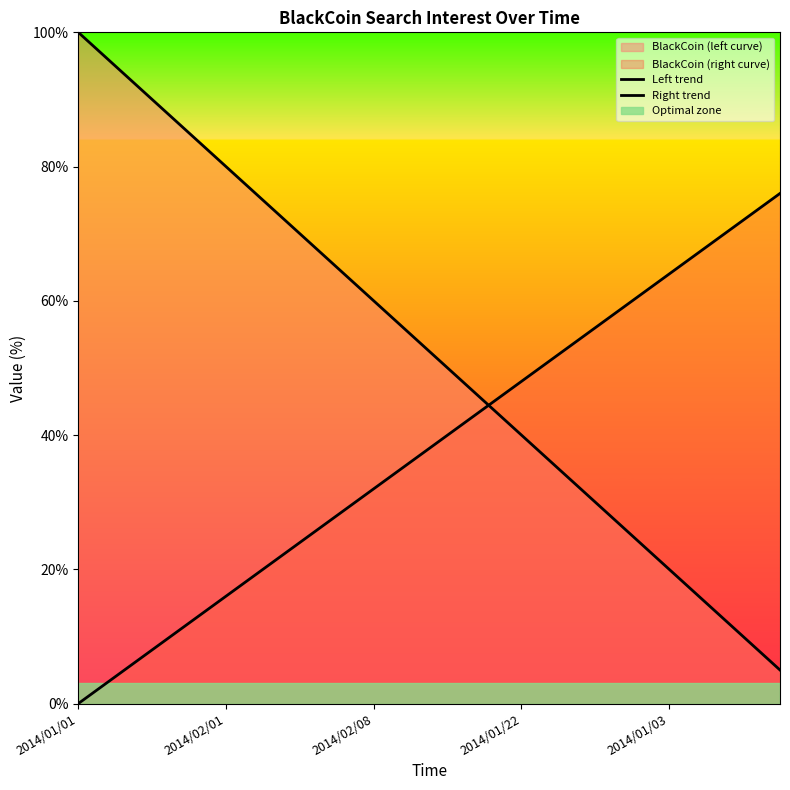

The Right trend series shows 72 at 18. True or false?

True